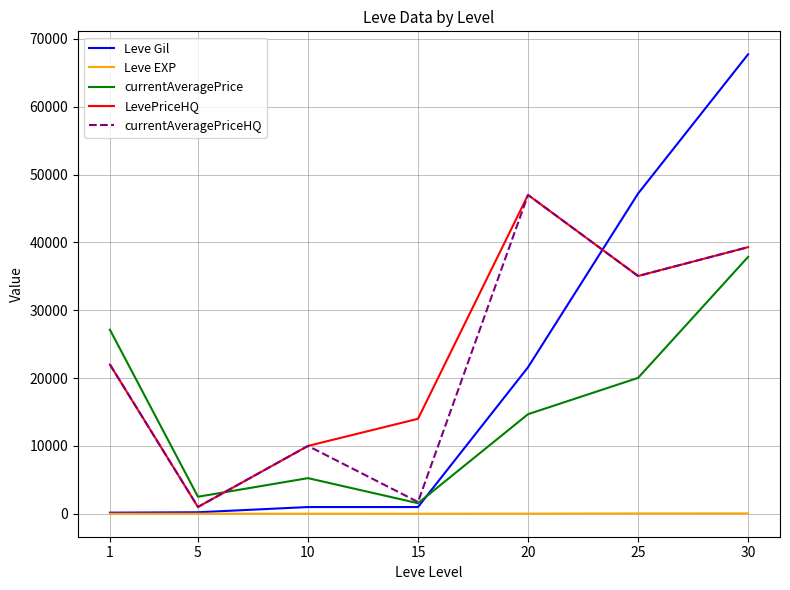

True or false: Leve Gil has a value of 220 at 5.

True